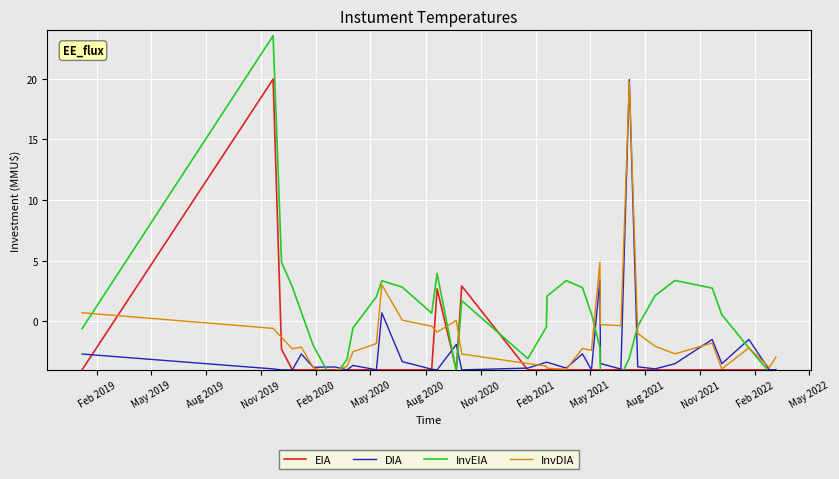

Reading right to left, extract all data points from this chart.

EIA: -4.0	-4.0	-4.0	-4.0	-4.0	-4.0	-4.0	-4.0	-4.0	-4.0	-4.0	-4.0	-4.0	-4.0	-4.0	-4.0	-4.0	-4.0	2.9	-4.0	2.7	-4.0	-4.0	-4.0	-4.0	-4.0	-4.0	-4.0	-4.0	-4.0	-4.0	-4.0	-2.3	20.0	-4.0
DIA: -4.0	-4.0	-1.5	-3.5	-1.5	-3.5	-3.9	-3.7	19.9	-3.9	-3.5	3.4	-4.0	-2.7	-3.9	-3.4	-3.4	-3.9	-4.0	-1.9	-4.0	-3.9	-3.3	0.7	-4.0	-3.6	-4.0	-3.8	-3.8	-3.8	-2.7	-4.0	-4.0	-3.9	-2.7
InvEIA: -4.5	-4.2	-2.2	0.5	2.7	3.4	2.1	-0.4	-3.0	-4.5	-4.2	-2.1	0.6	2.8	3.4	2.1	-0.5	-3.1	1.7	-4.1	4.0	0.7	2.8	3.4	2.0	-0.5	-3.1	-4.5	-4.1	-2.0	0.7	2.9	4.9	23.6	-0.6
InvDIA: -3.0	-3.8	-2.2	-3.9	-1.8	-2.7	-2.1	-1.0	19.8	-0.4	-0.3	4.9	-2.4	-2.2	-4.0	-3.9	-3.7	-3.5	-2.7	0.1	-0.9	-0.4	0.1	3.0	-1.8	-2.5	-3.7	-4.1	-4.2	-3.8	-2.1	-2.3	-1.3	-0.6	0.7